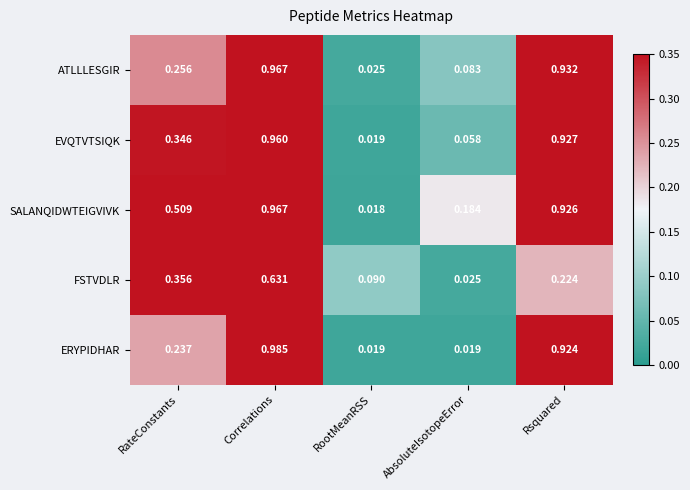

How many categories are shown in the chart?

5